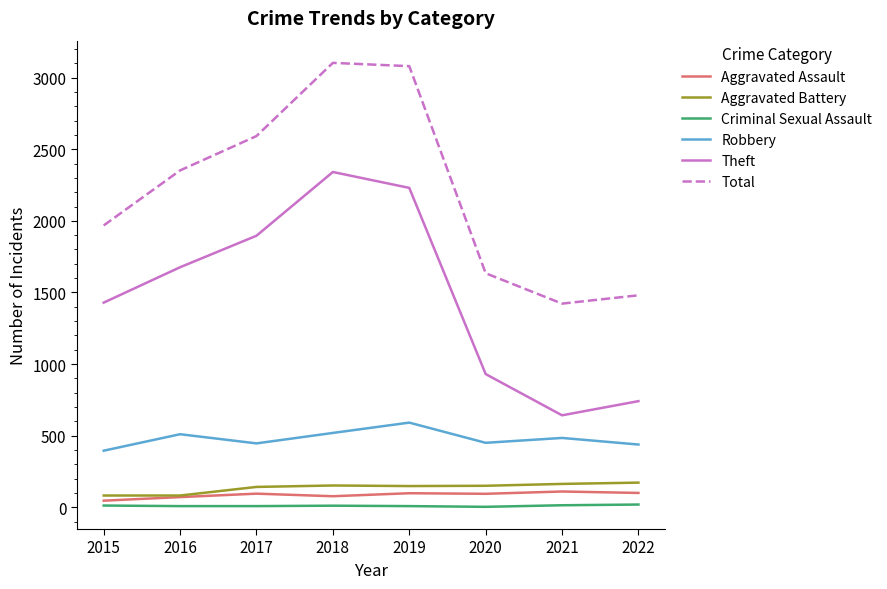

Is it true that Theft equals 2341 at 2018?

True